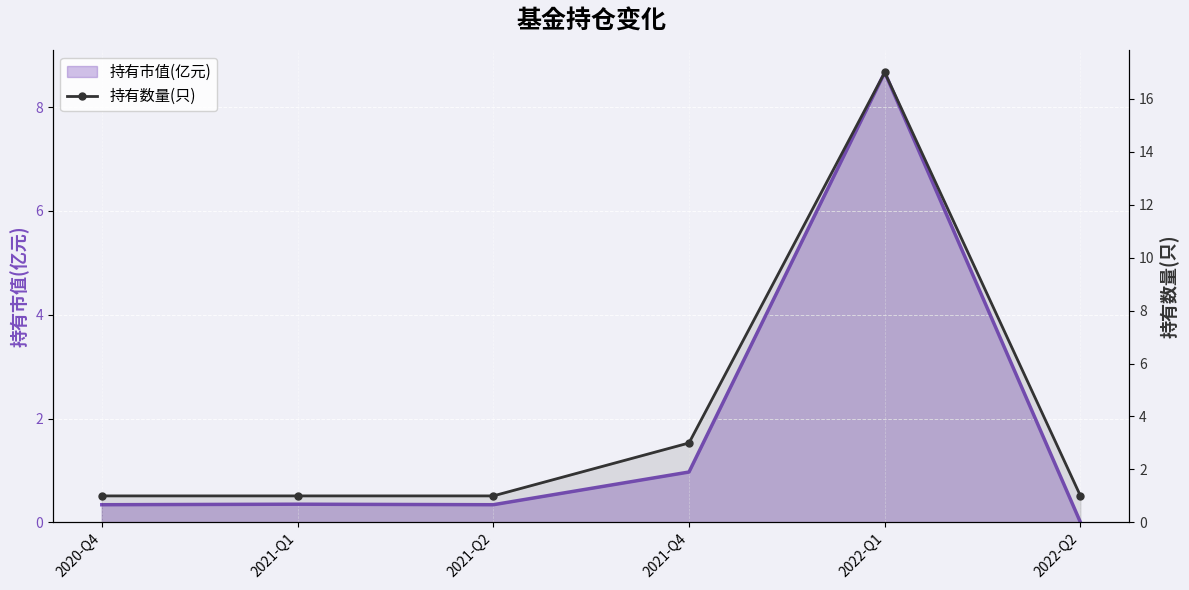

What is the ratio of the value at 2020-Q4 to the value at 2022-Q2?

1.0